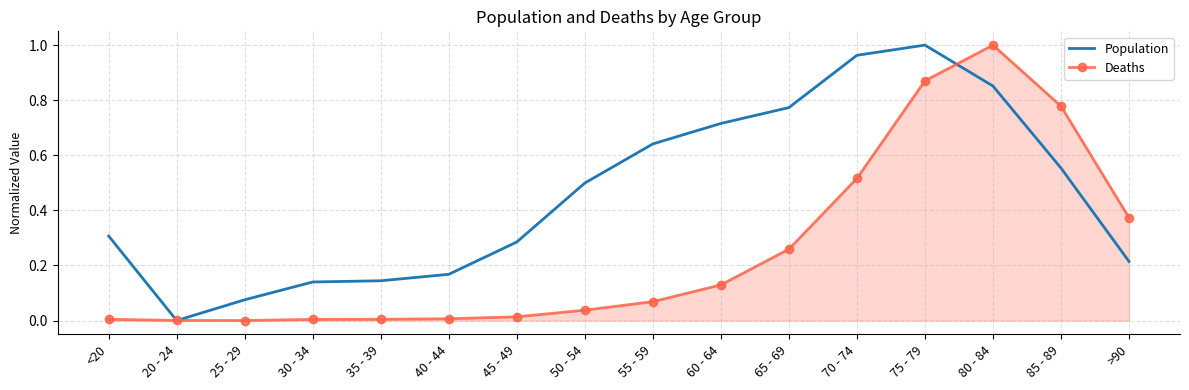

Which series has the largest total across all categories?

Population